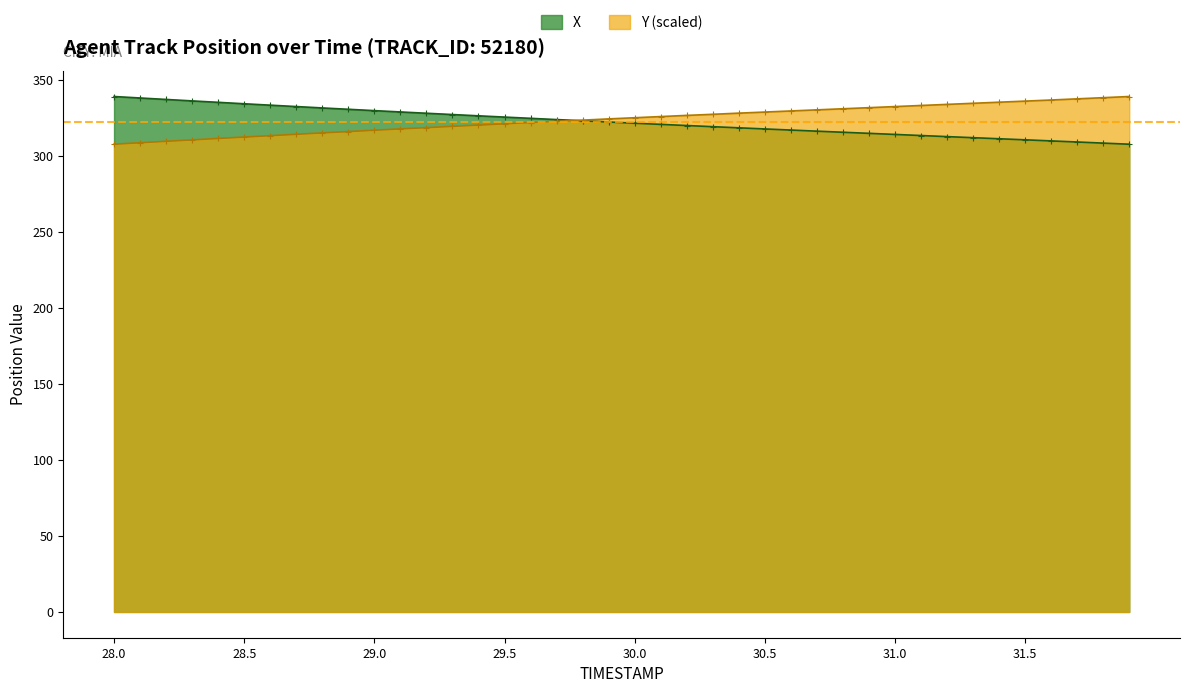

Which series has the largest total across all categories?

Y